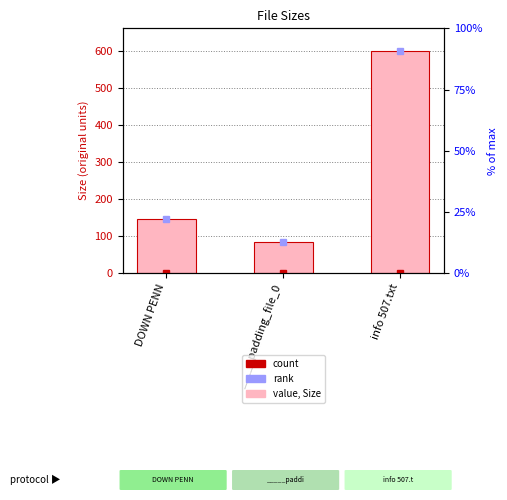

Reading left to right, transcribe all the data shown in this chart.

DOWN PENN=147.2	_____padding_file_0=84.0	info 507.txt=600.0